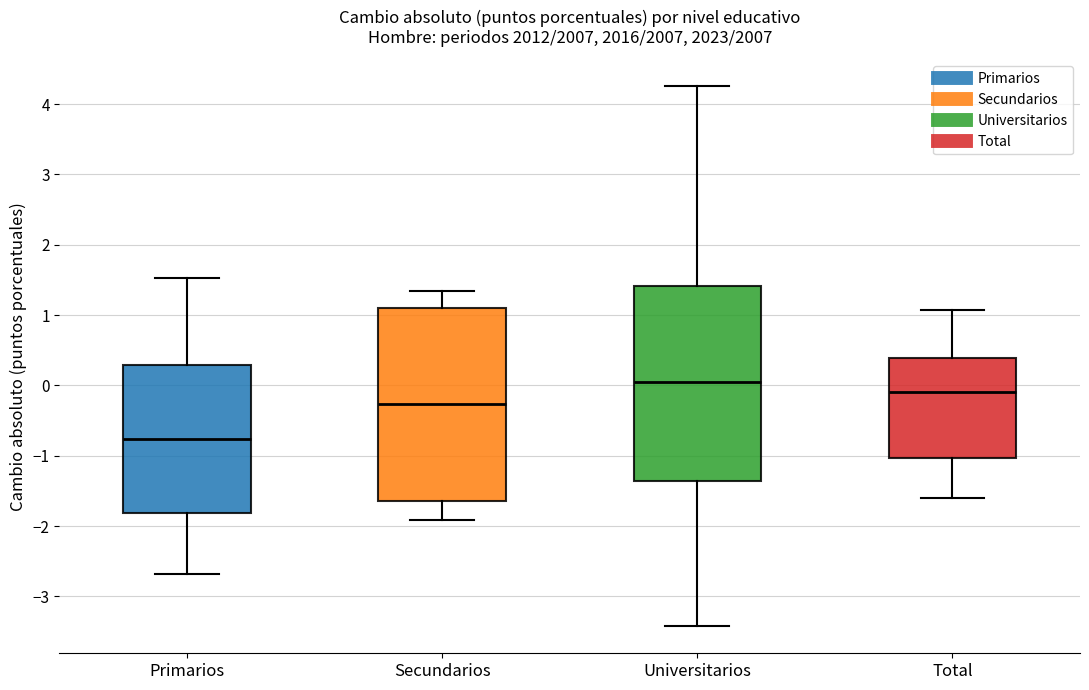

Reading left to right, transcribe this box plot: for each box, give where its median line is, the range the box spans, and where its two whiskers end, as read against the y-axis. The values are not printed on the chart, so give them approximately, as read against the axis.

Primarios: median -0.8, box -1.8 to 0.3, whiskers -2.7 to 1.5
Secundarios: median -0.3, box -1.6 to 1.1, whiskers -1.9 to 1.3
Universitarios: median 0.1, box -1.4 to 1.4, whiskers -3.4 to 4.2
Total: median -0.1, box -1.0 to 0.4, whiskers -1.6 to 1.1